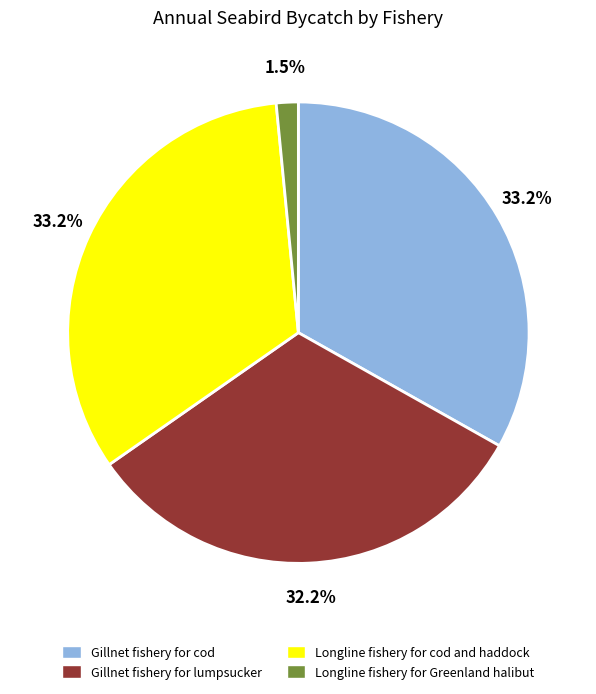

Is it true that Longline fishery for cod and haddock is 26% of the pie?

False